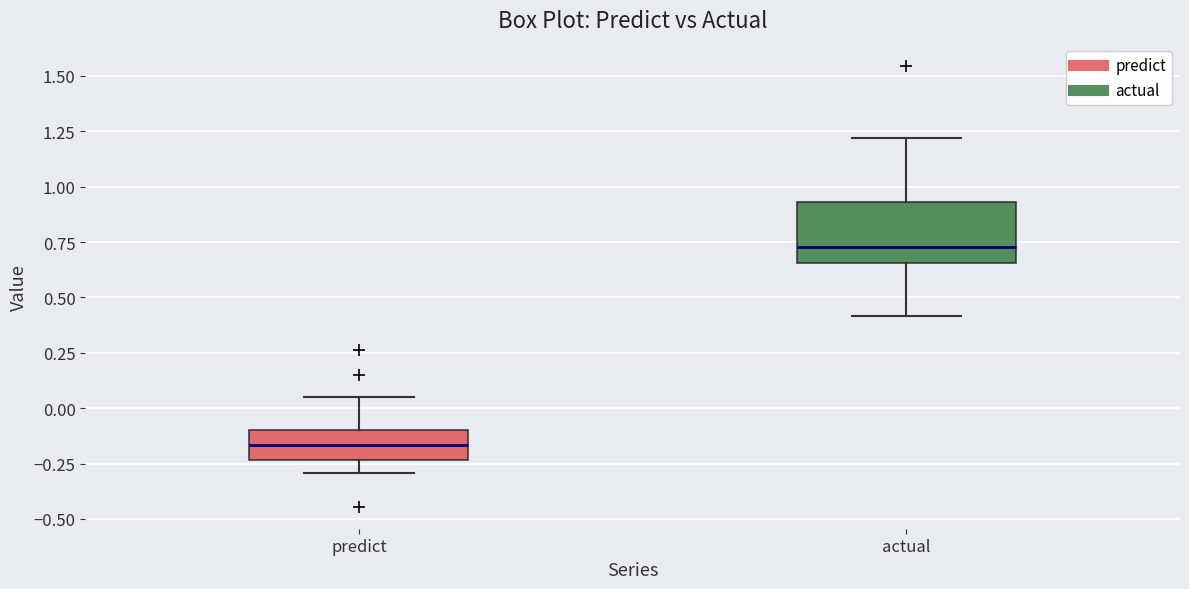

Reading left to right, transcribe this box plot: for each box, give where its median line is, the range the box spans, and where its two whiskers end, as read against the y-axis. The values are not printed on the chart, so give them approximately, as read against the axis.

predict: median -0.15, box -0.25 to -0.10, whiskers -0.30 to 0.05
actual: median 0.75, box 0.65 to 0.95, whiskers 0.40 to 1.20